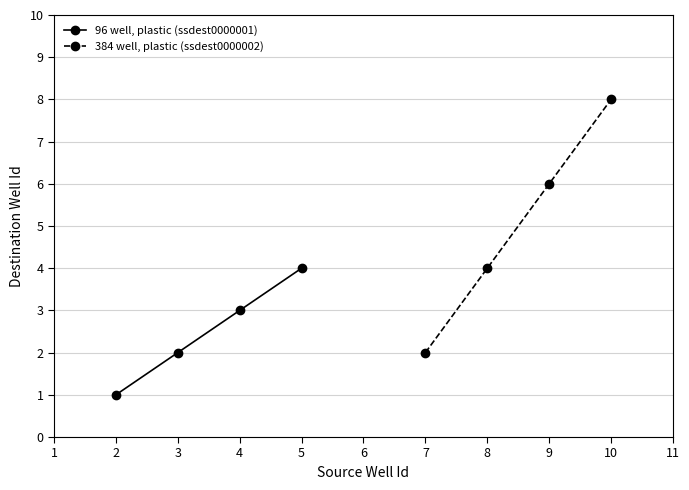

True or false: 384 well, plastic (ssdest0000002) has more than 0 points higher than both neighbors.

False